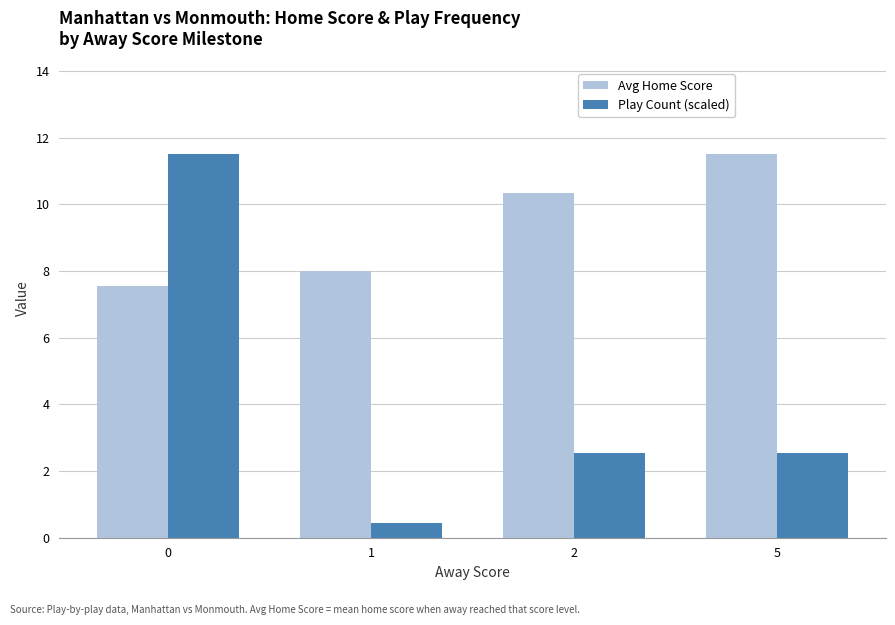

What are all the series names shown in the legend?

Avg Home Score, Play Count (scaled)